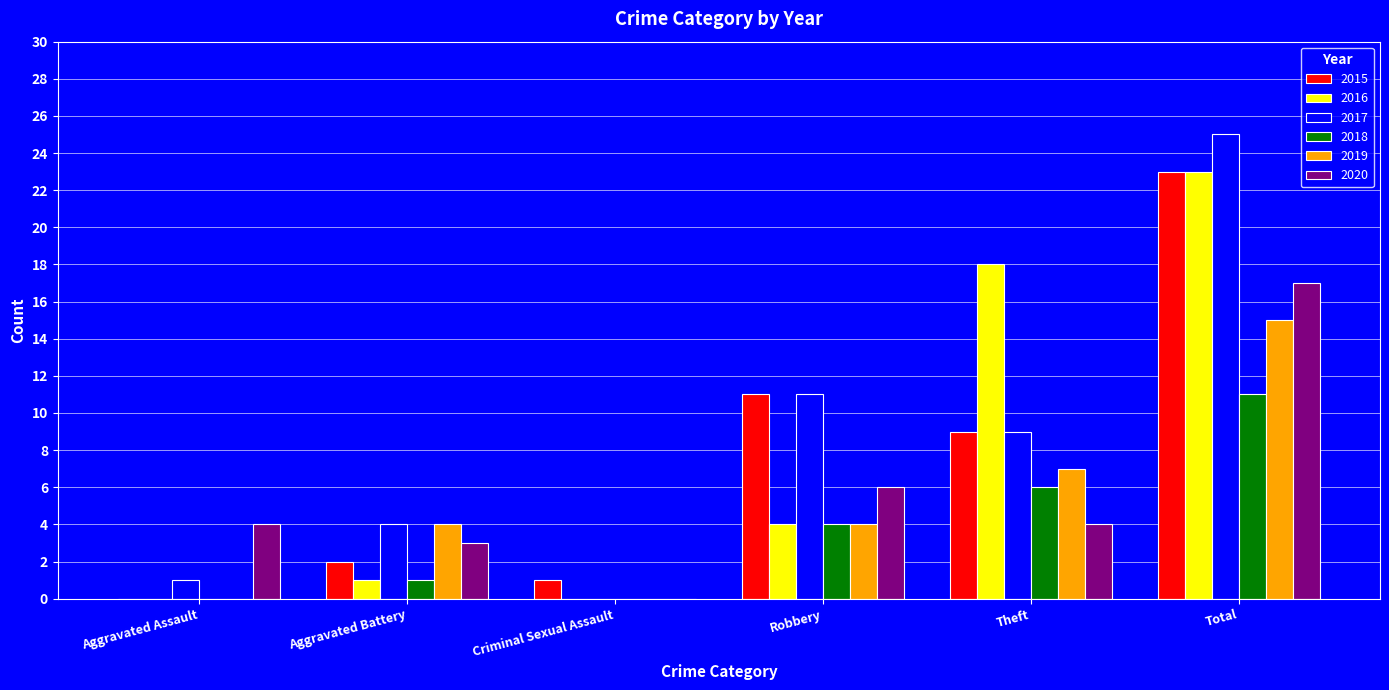

Which series has the largest range (max minus min)?

2017